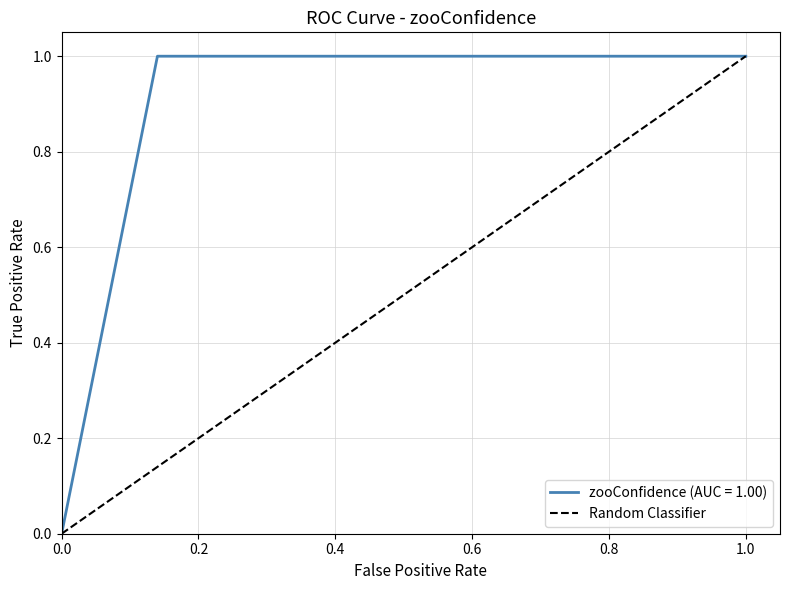

What is the difference between the values at 0.0 and 0.2?

1